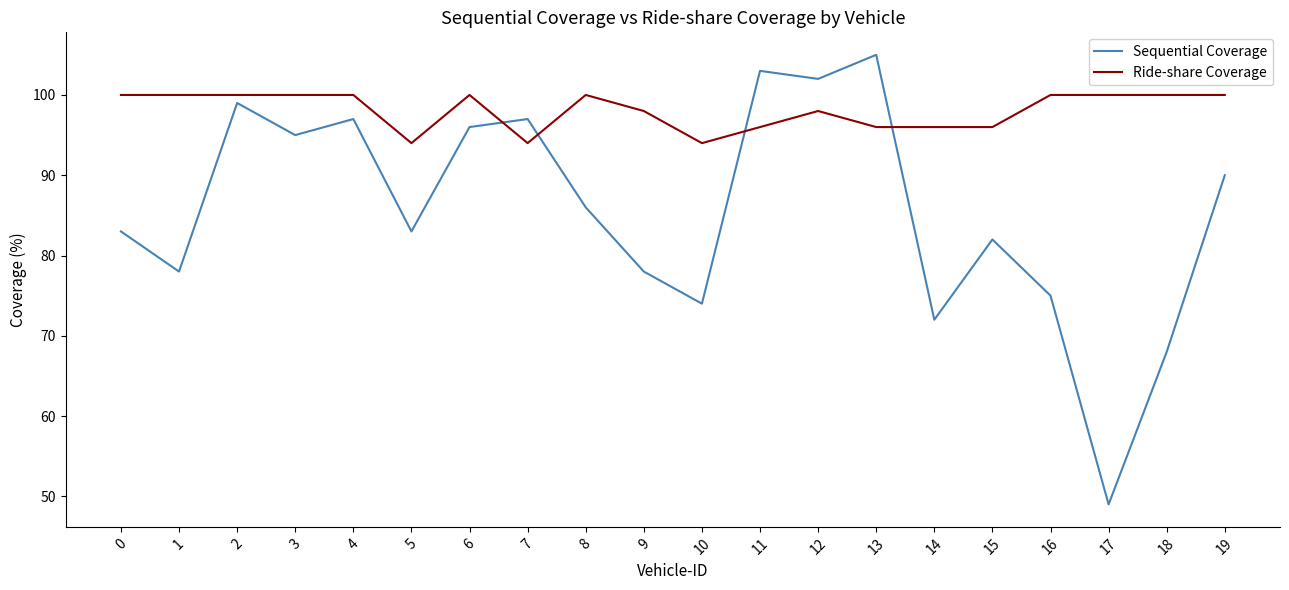

Is it true that Sequential Coverage equals 59 at 13?

False